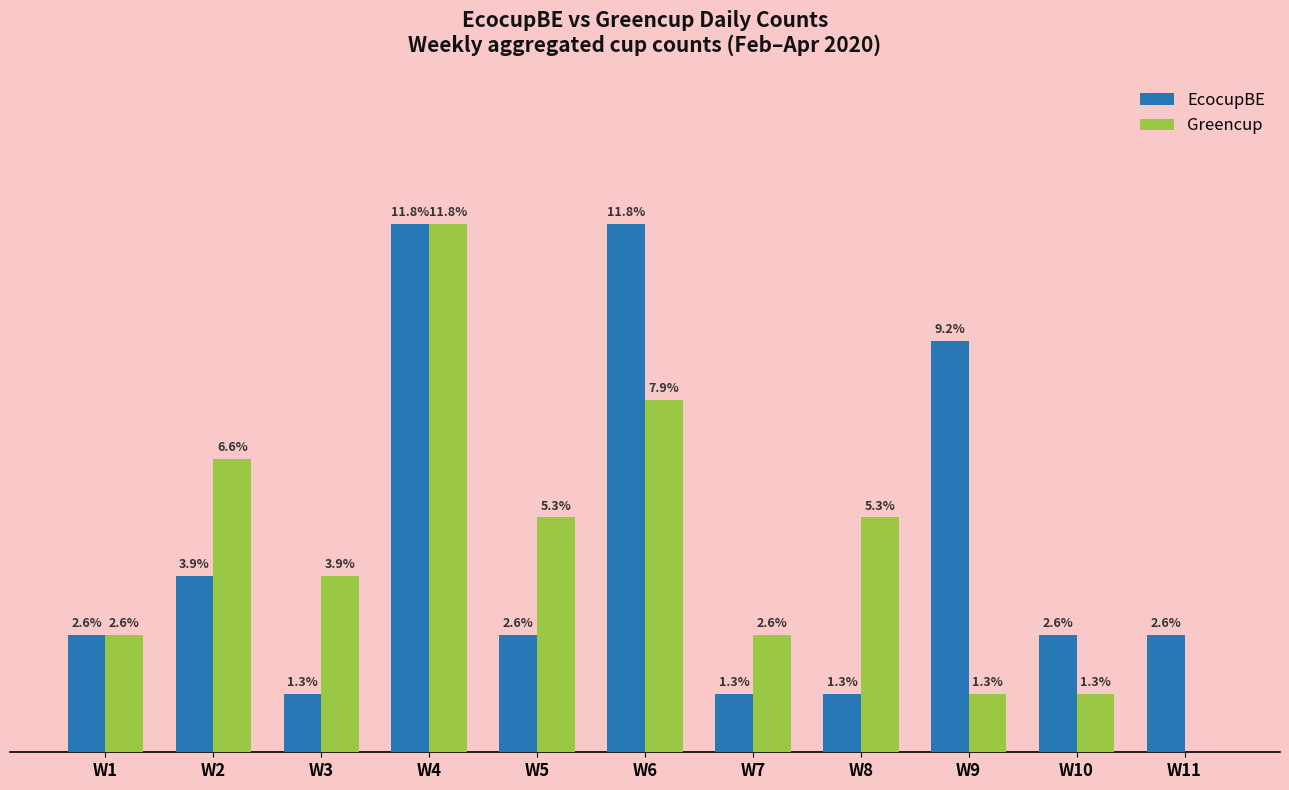

Does the chart contain stacked bars?

No